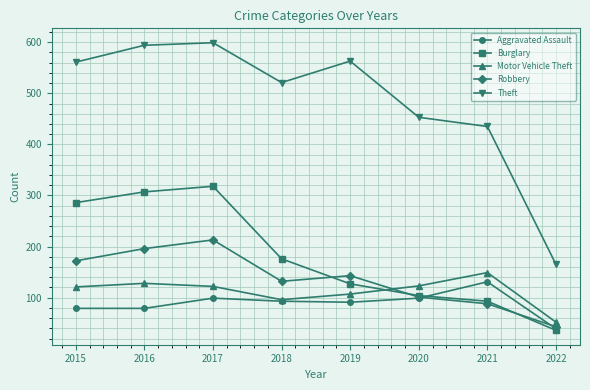

True or false: Aggravated Assault and Theft intersect in this chart.

False